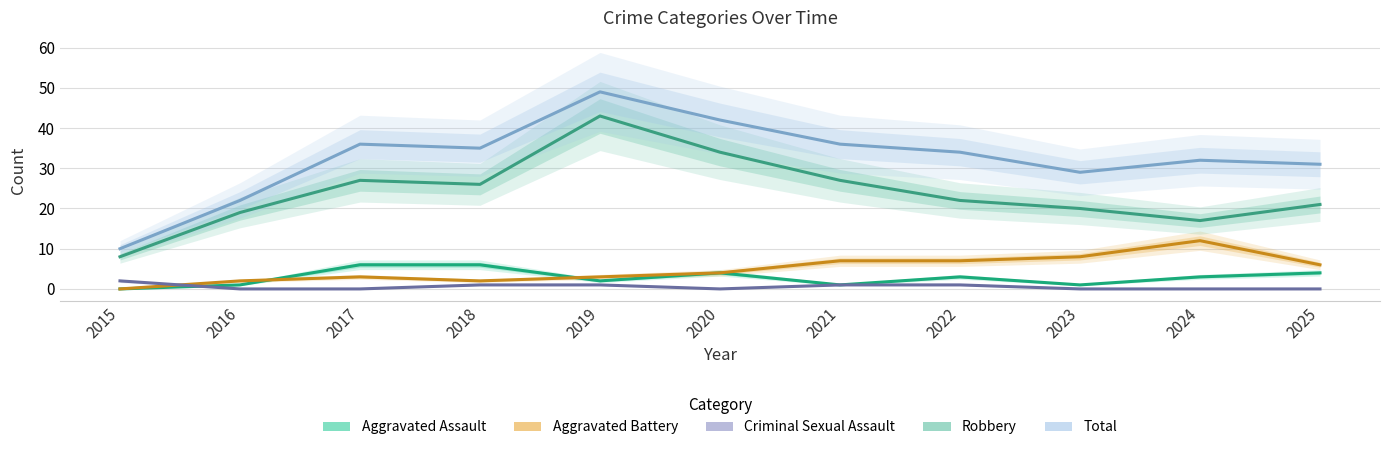

What is the maximum value for Total?

49